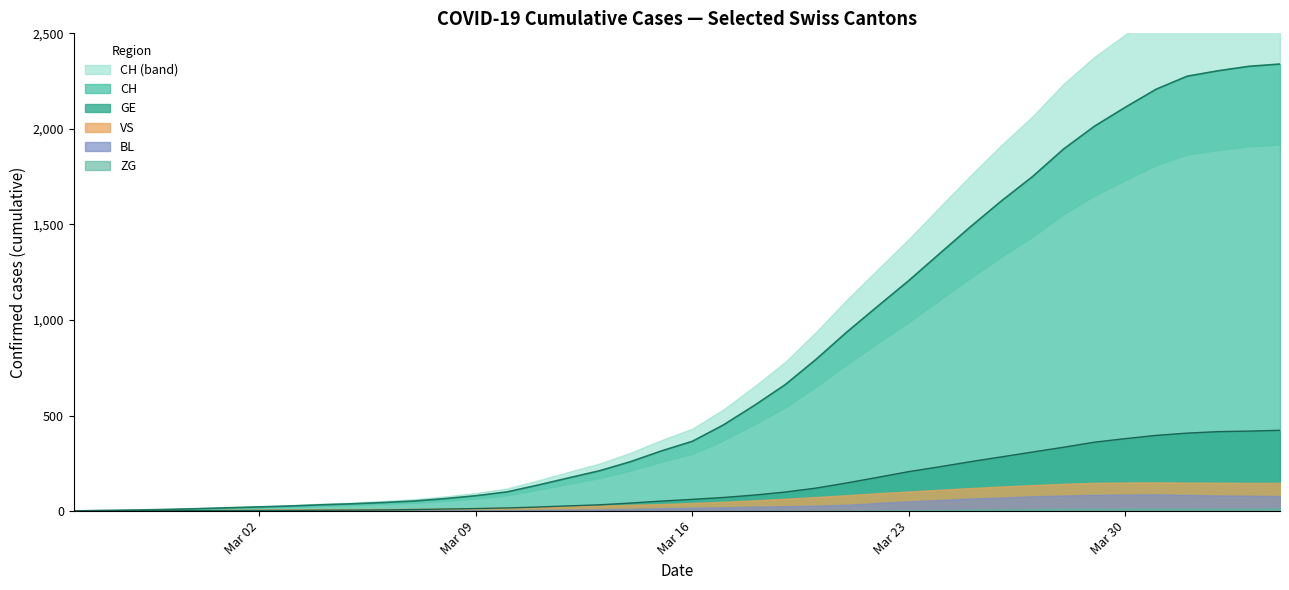

How many intersections are there between GE and VS?

2